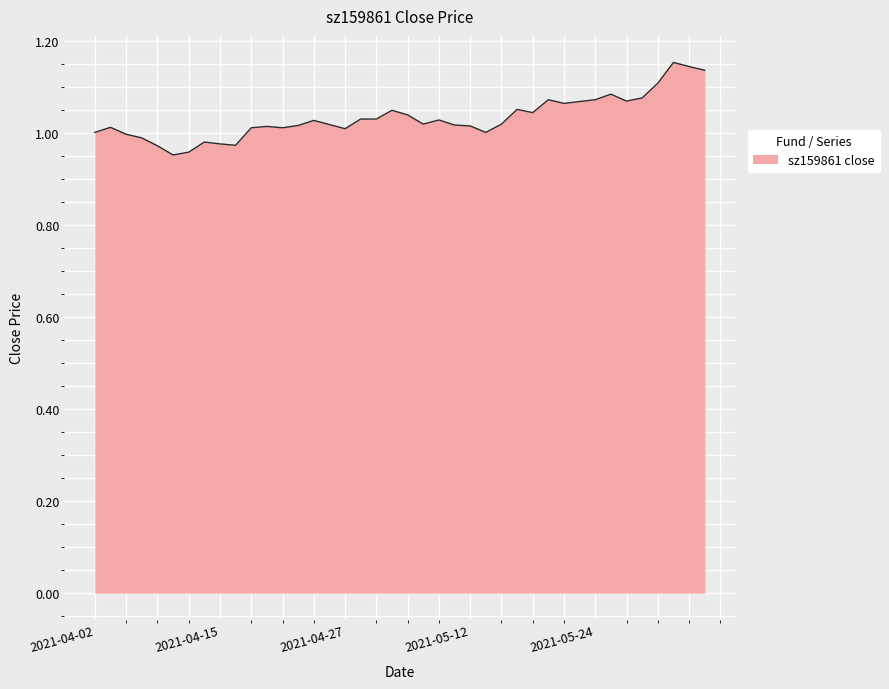

How many lines are shown in the chart?

1